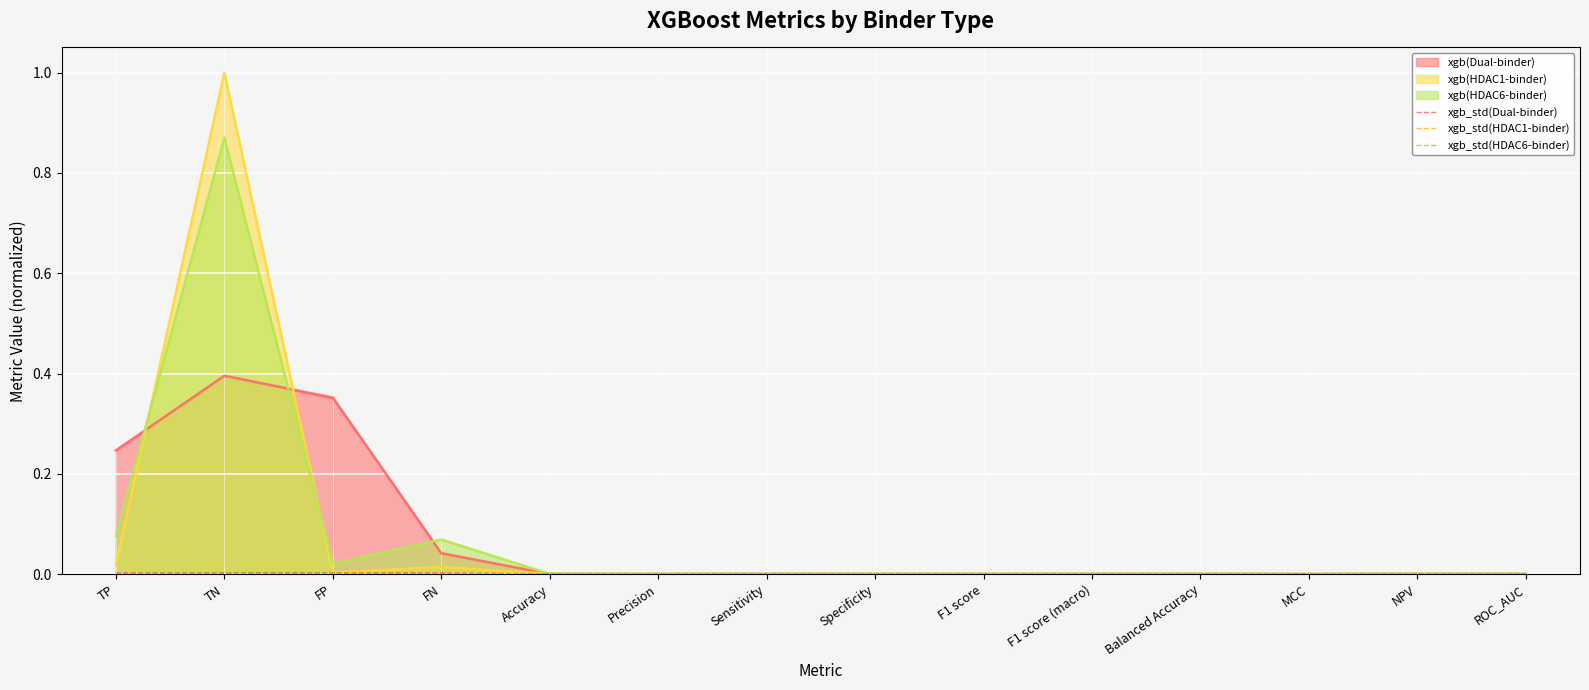

After their last crossing, which series has the higher values: xgb_std(HDAC6-binder) or xgb_std(HDAC1-binder)?

xgb_std(HDAC1-binder)